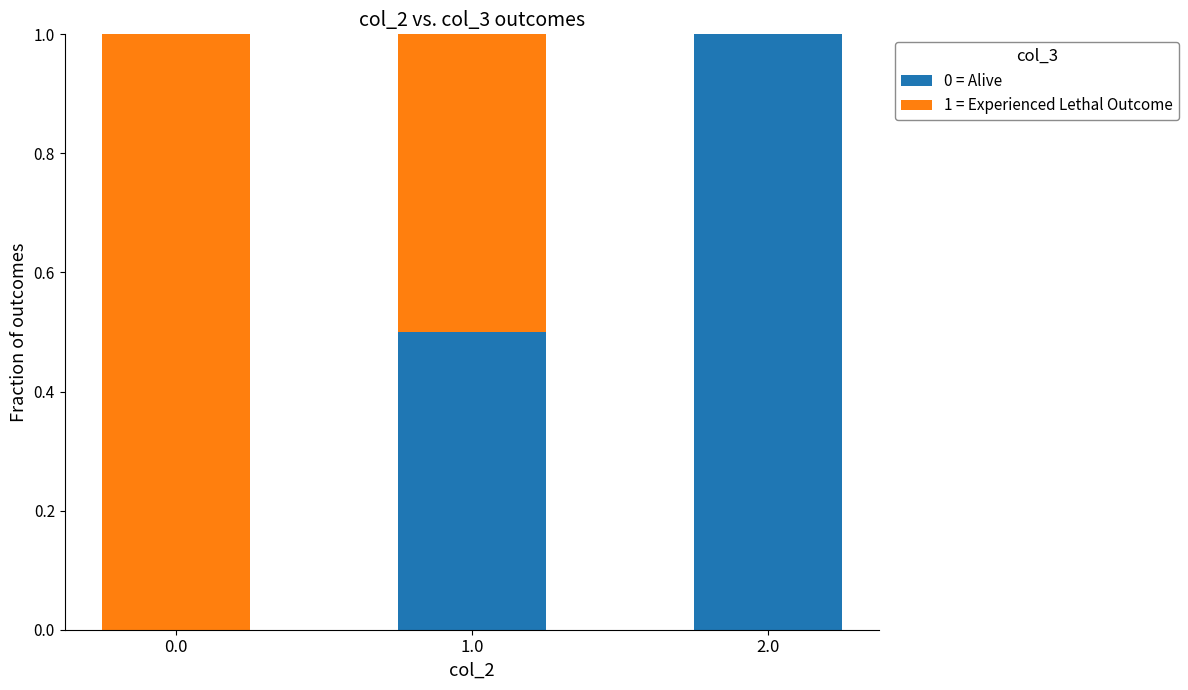

Is it true that 0 = Alive equals 0.1 at 1.0?

False